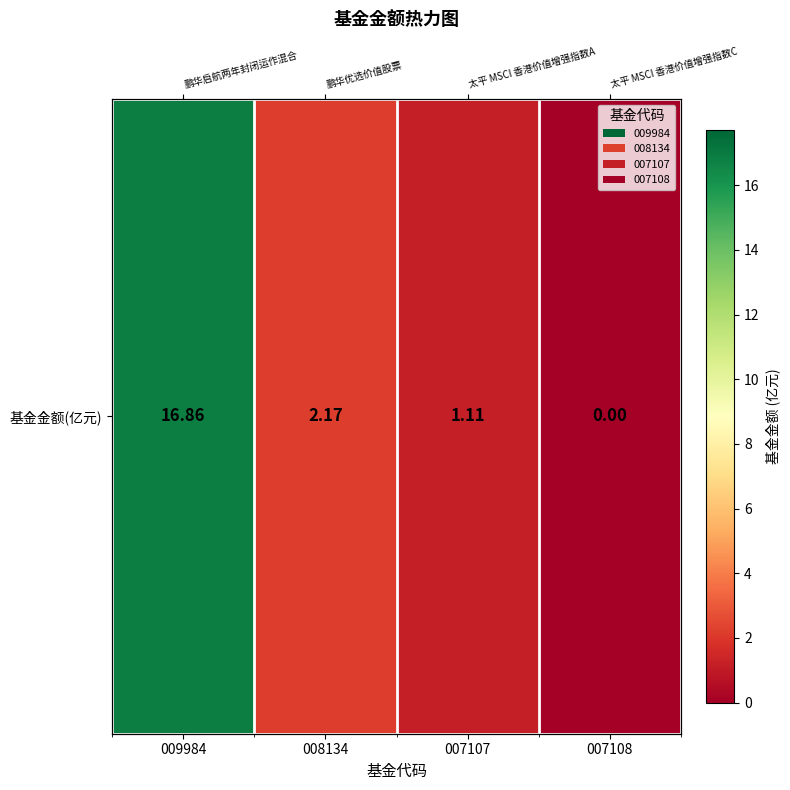

Reading right to left, extract all data points from this chart.

0.0	1.1	2.2	16.9